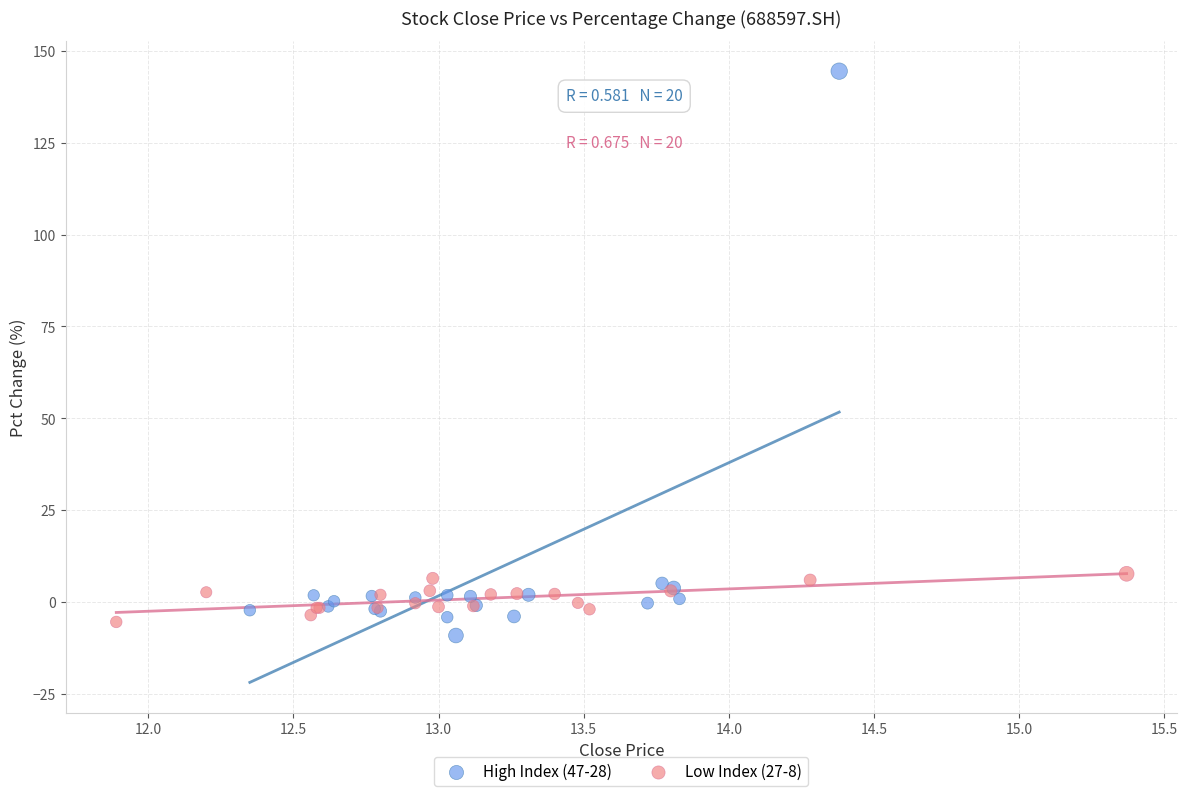

Which series reaches the maximum Y coordinate?

High Index (47-28)